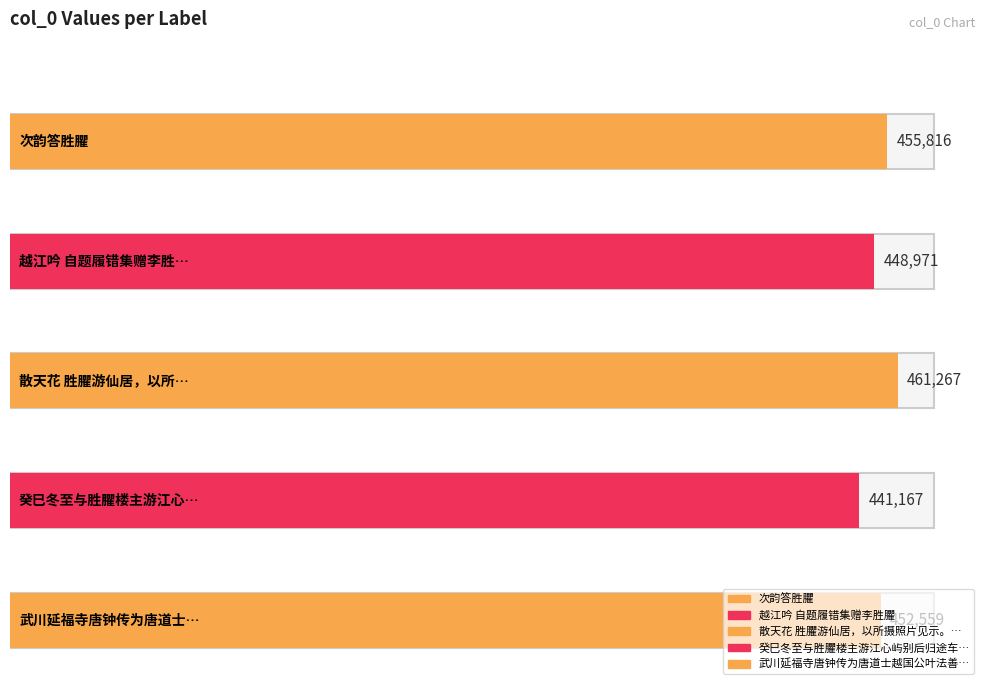

What is the difference between the second highest and minimum values?

14649